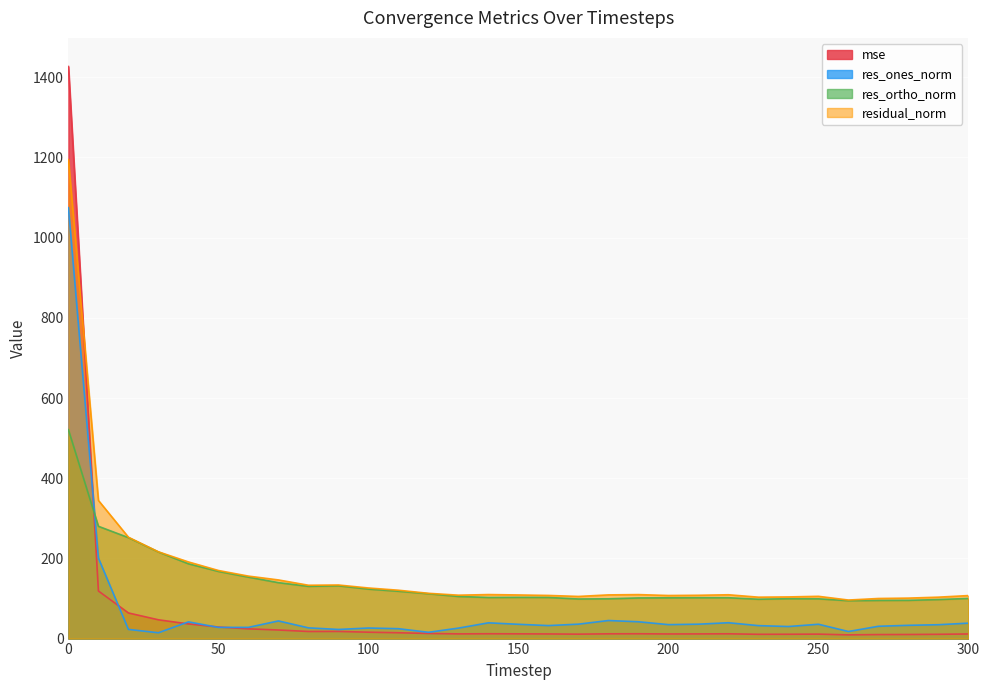

Reading right to left, list all the values displayed in this chart.

mse: 300=11.5	290=10.7	280=10.2	270=10.0	260=9.2	250=11.1	240=10.8	230=10.7	220=11.9	210=11.7	200=11.6	190=12.0	180=11.9	170=11.0	160=11.6	150=11.8	140=12.1	130=11.7	120=12.8	110=14.5	100=15.9	90=17.9	80=17.7	70=21.4	60=24.3	50=28.8	40=36.5	30=46.8	20=63.9	10=118.8	0=1427.0
res_ones_norm: 300=38.5	290=34.6	280=33.1	270=30.7	260=17.6	250=35.8	240=30.1	230=32.3	220=39.5	210=35.9	200=34.8	190=42.0	180=45.1	170=36.0	160=32.4	150=35.6	140=39.3	130=26.1	120=15.7	110=24.7	100=26.4	90=22.8	80=26.8	70=44.0	60=28.0	50=27.9	40=41.7	30=14.5	20=22.9	10=200.8	0=1074.9
res_ortho_norm: 300=100.1	290=97.4	280=95.4	270=95.2	260=94.5	250=99.2	240=99.5	230=98.1	220=101.9	210=101.9	200=101.7	190=101.4	180=99.2	170=98.8	160=102.6	150=102.8	140=102.5	130=105.1	120=111.9	110=118.1	100=123.4	90=131.7	80=130.3	70=139.5	60=153.3	50=167.5	40=186.6	30=216.0	20=251.8	10=280.1	0=521.1
residual_norm: 300=107.3	290=103.3	280=101.0	270=100.0	260=96.1	250=105.4	240=103.9	230=103.3	220=109.3	210=108.0	200=107.5	190=109.7	180=109.0	170=105.1	160=107.6	150=108.8	140=109.8	130=108.3	120=112.9	110=120.6	100=126.2	90=133.6	80=133.1	70=146.3	60=155.8	50=169.9	40=191.2	30=216.4	20=252.8	10=344.6	0=1194.6